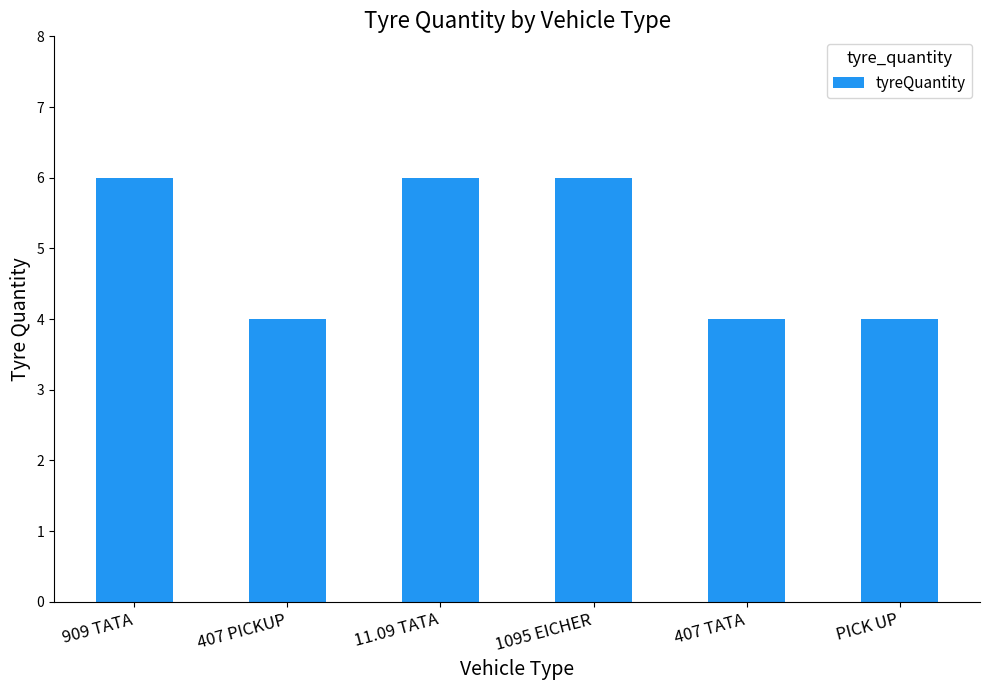

What position from the left is 407 PICKUP?

2